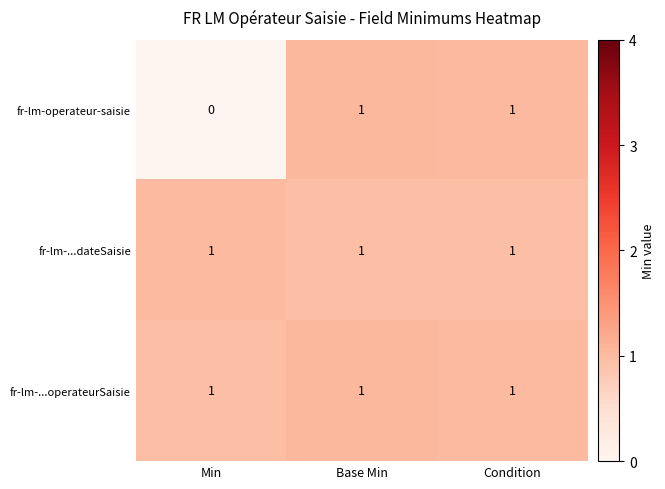

The value of fr-lm-...operateurSaisie at Base Min is 2. True or false?

False